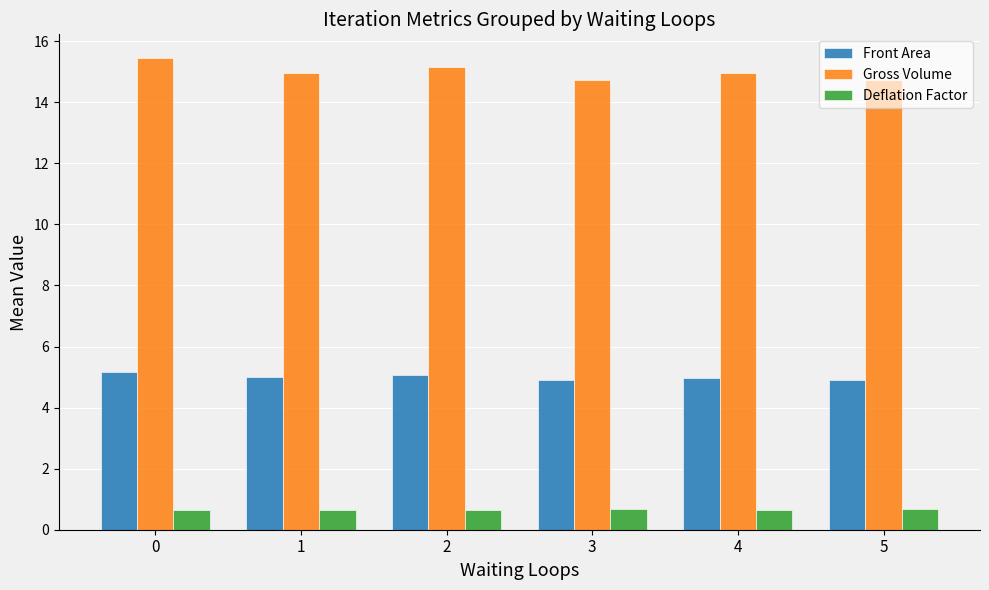

Is it true that Deflation Factor equals 0.7 at 4?

True